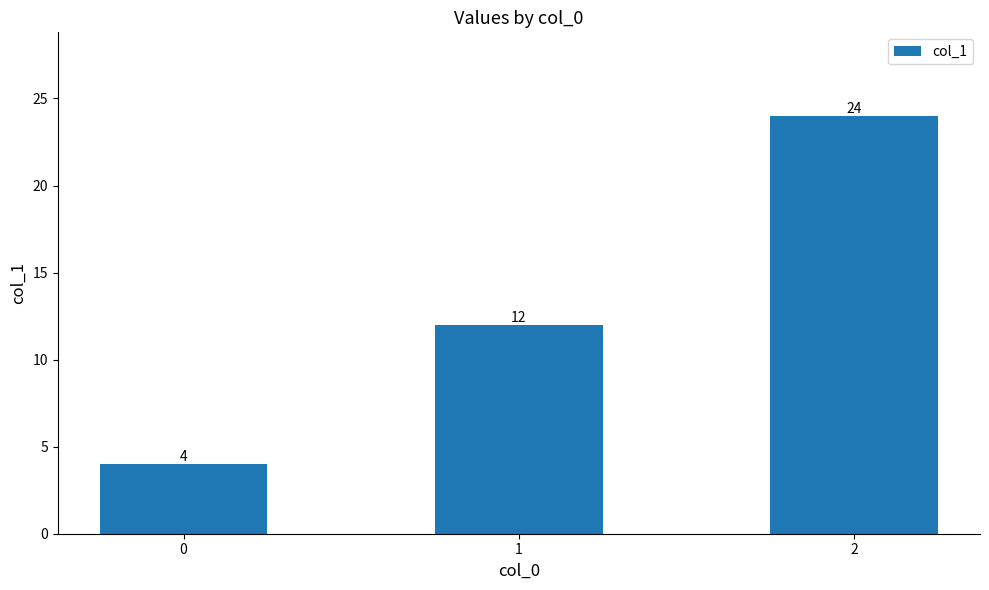

Reading right to left, extract all data points from this chart.

2=24	1=12	0=4